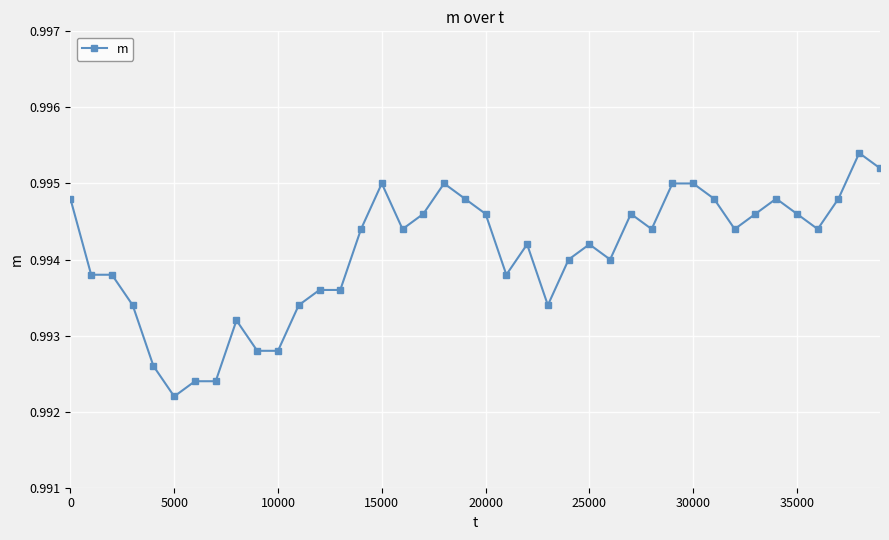

How many values are between 0 and 1?

40